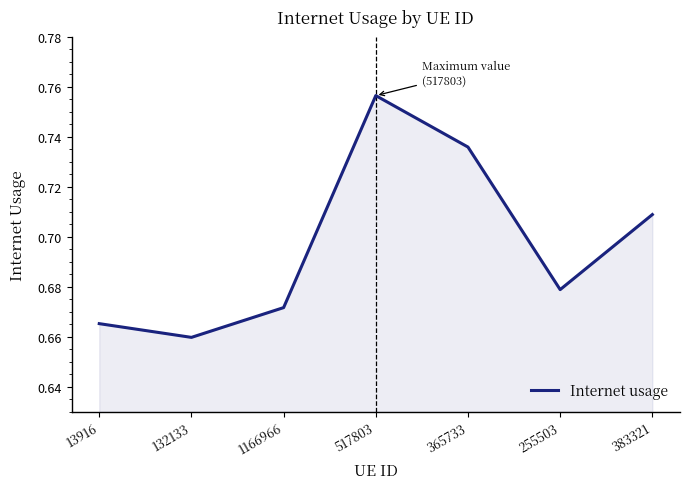

List the labels in order of value, smallest first.

132133, 13916, 1166966, 255503, 383321, 365733, 517803